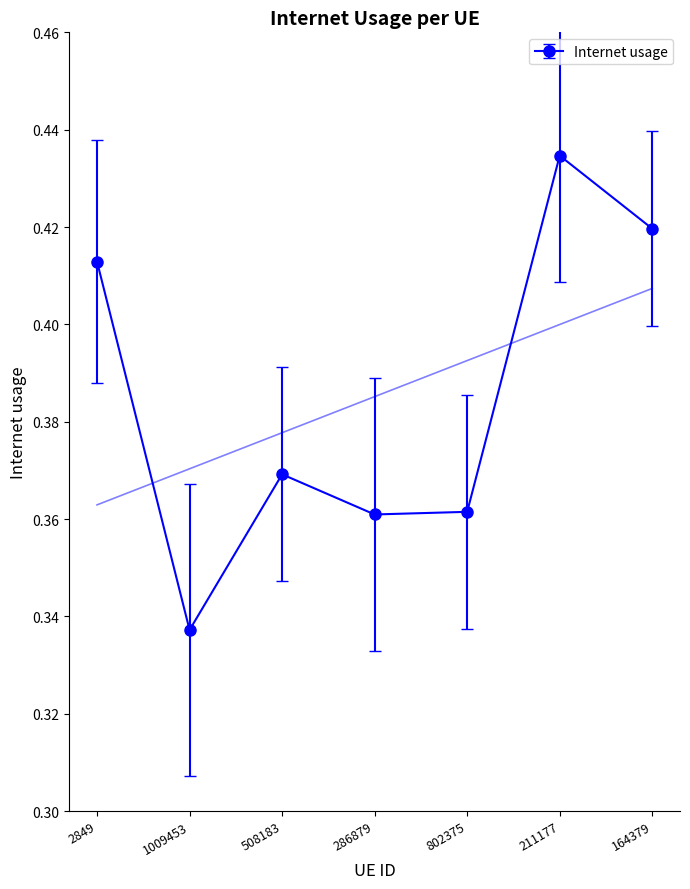

What is the difference between the maximum and minimum values?

0.1